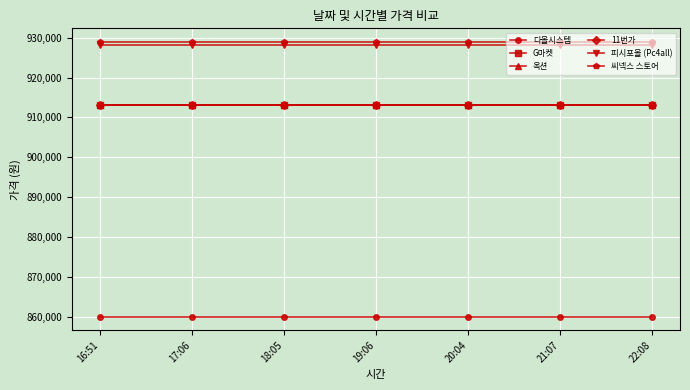

Is this an area chart (filled region under the line)?

No